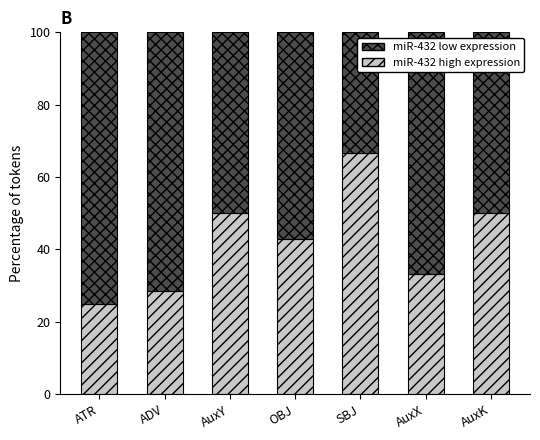

What is the total value across all series at AuxX?

100.0